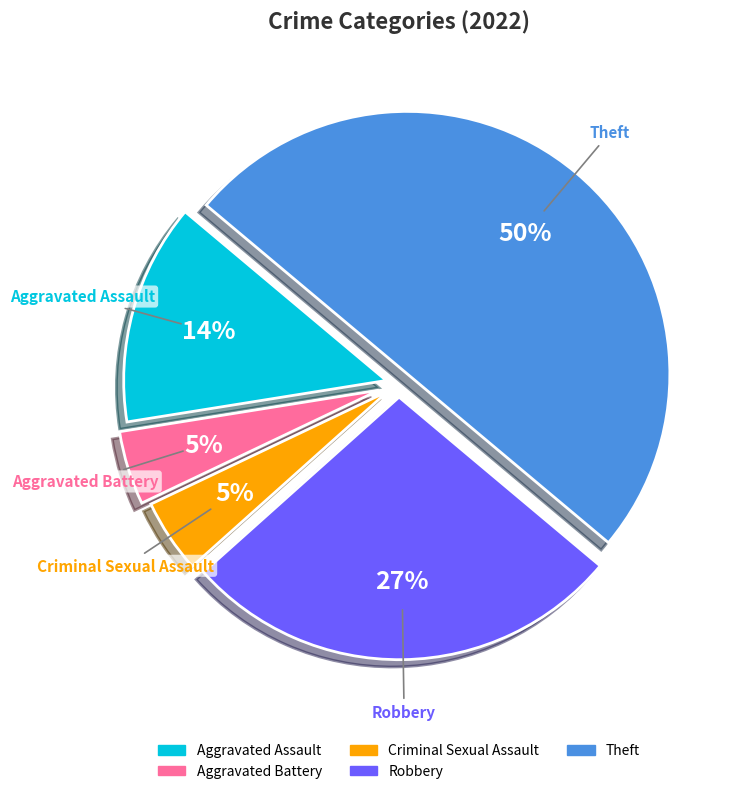

To the nearest percent, what is the average slice percentage?

20%